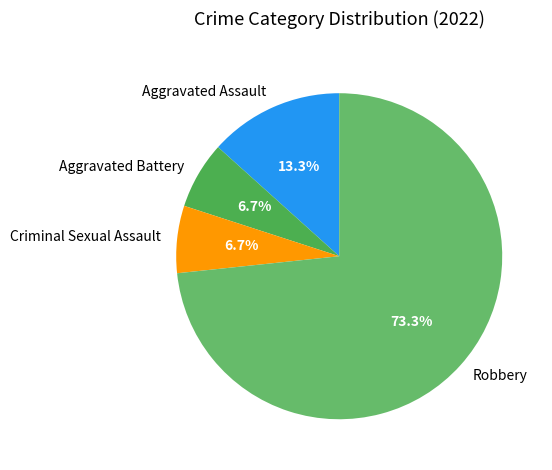

How many segments does this pie chart have?

4